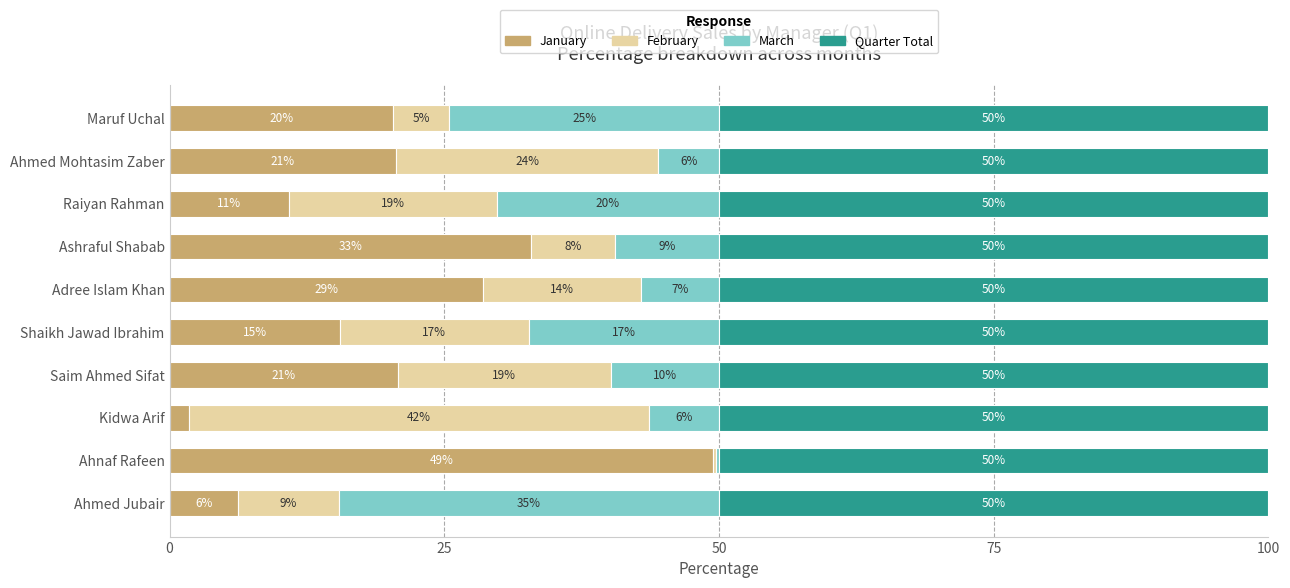

What are all the series names shown in the legend?

January, February, March, Quarter Total